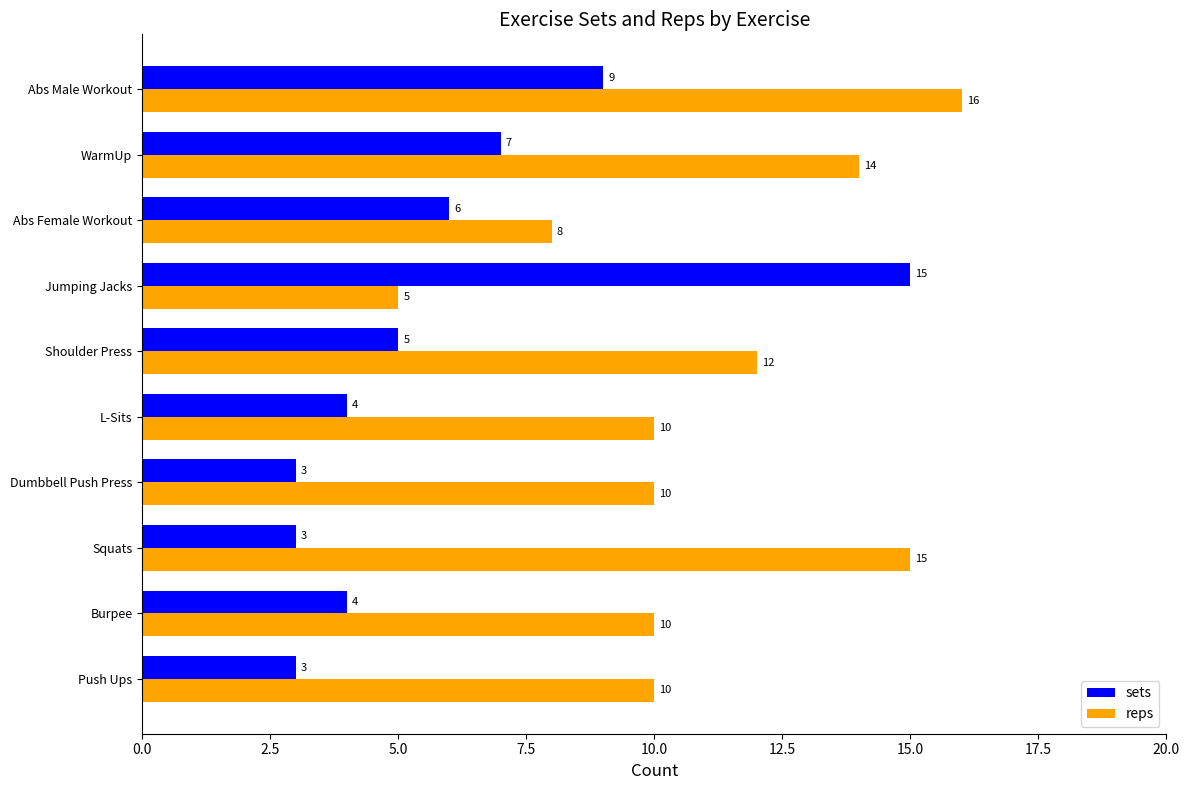

At which category is the sum across all series the highest?

Abs Male Workout